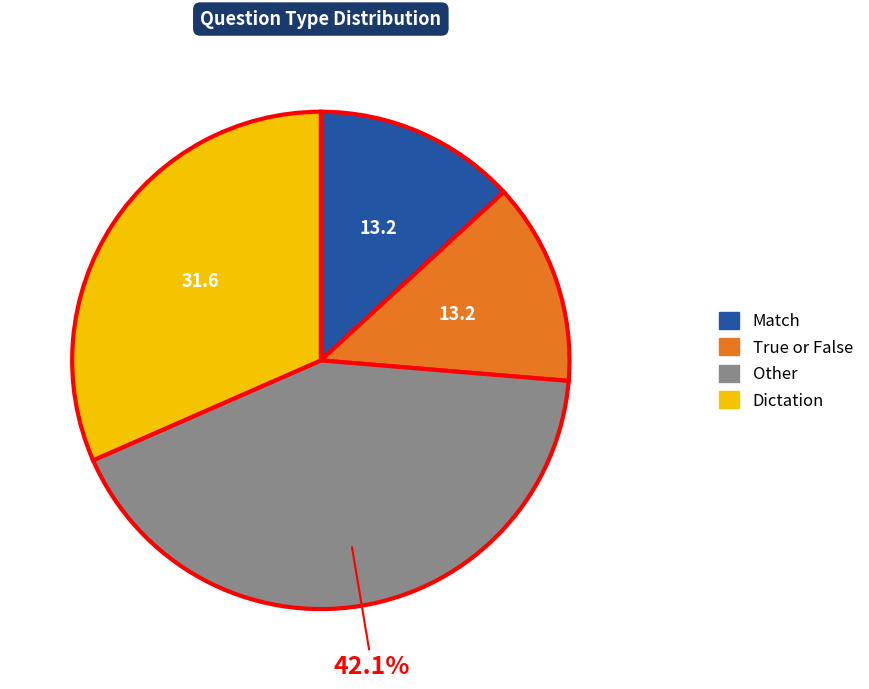

Between Dictation and Match, which is larger?

Dictation